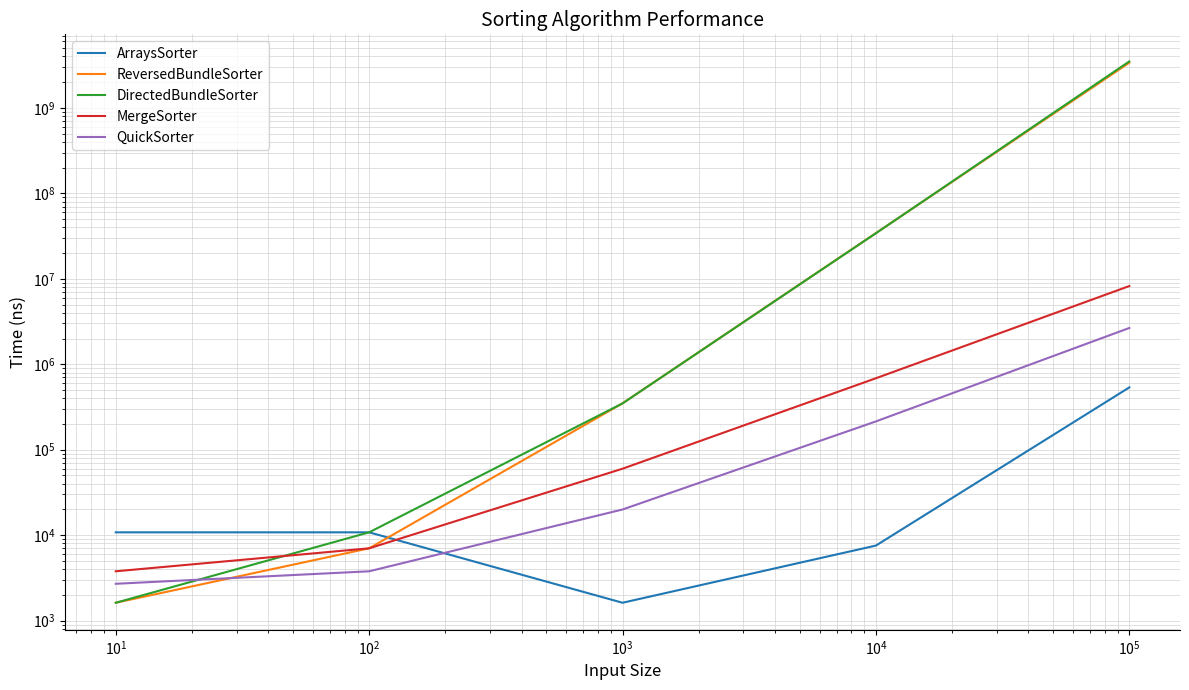

True or false: ArraysSorter and DirectedBundleSorter cross at least once.

True